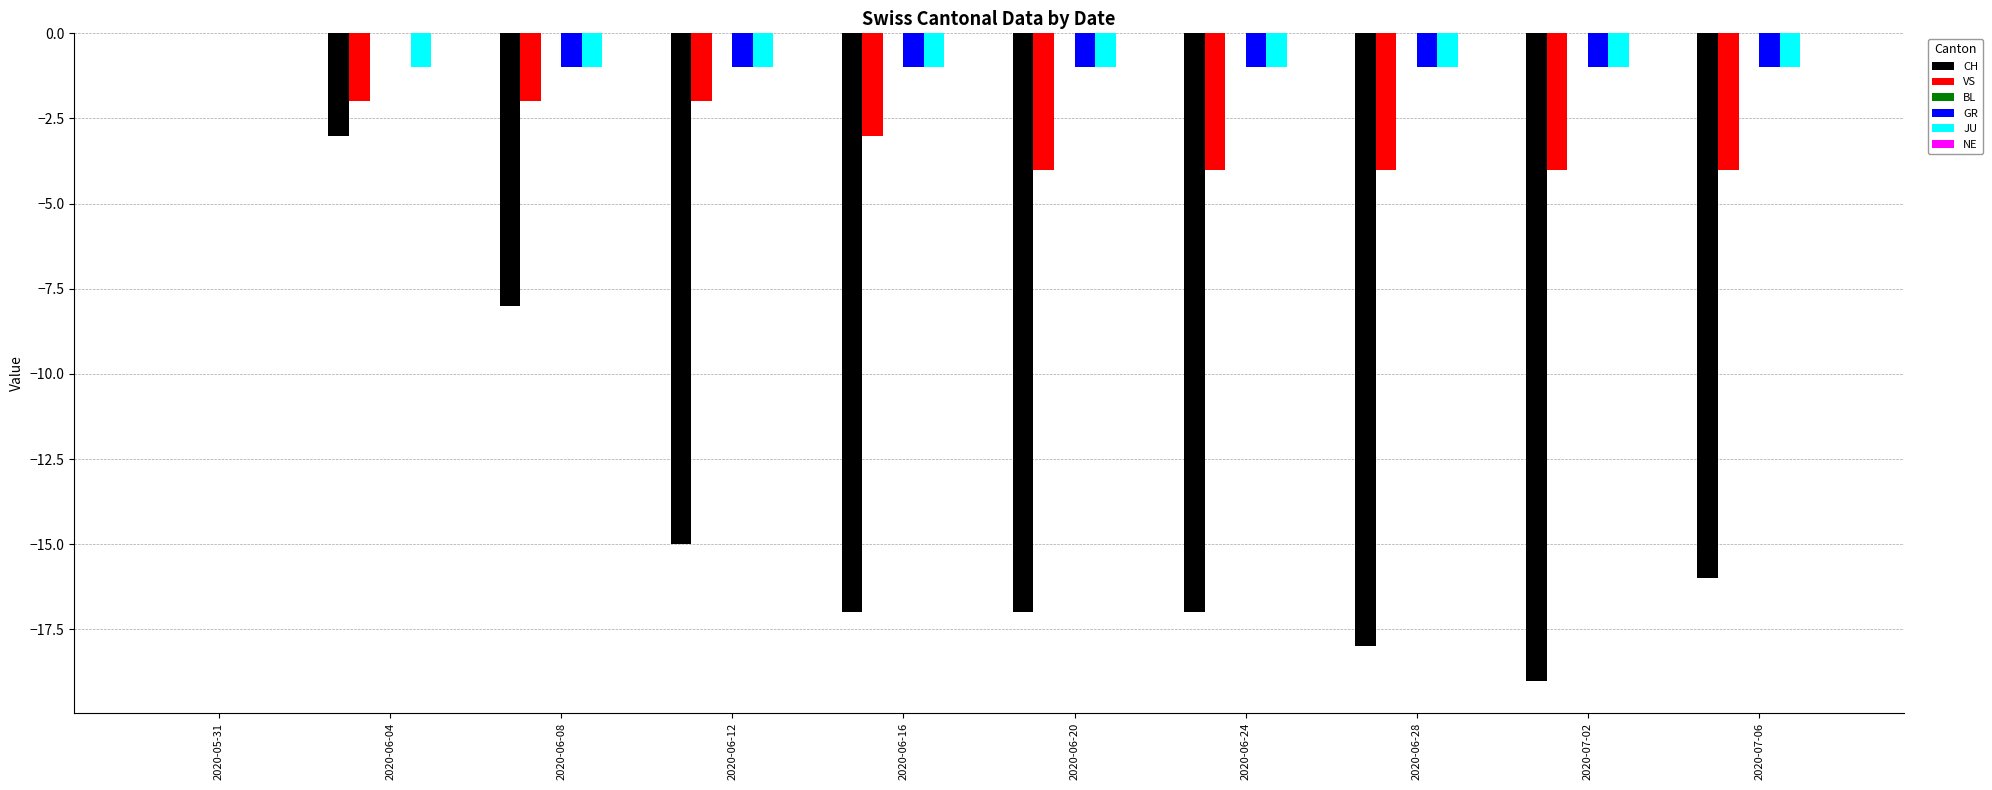

How many series are shown in this chart?

4